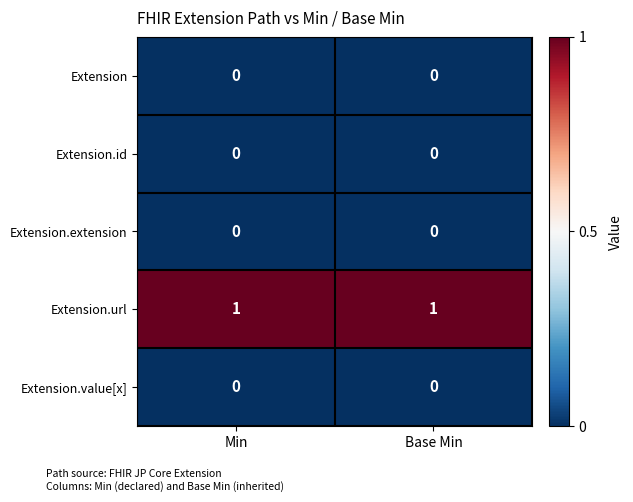

Reading left to right, what are all the values shown in this chart?

Extension: 0	0
Extension.id: 0	0
Extension.extension: 0	0
Extension.url: 1	1
Extension.value[x]: 0	0